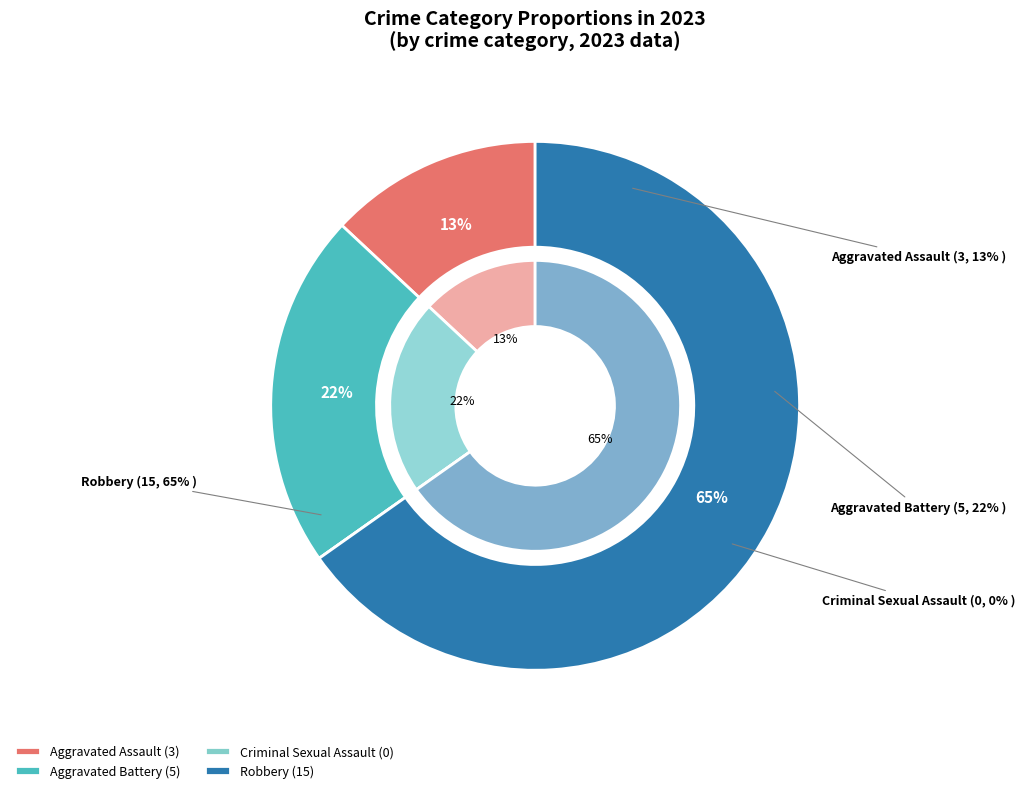

Which slice is the smallest?

Criminal Sexual Assault